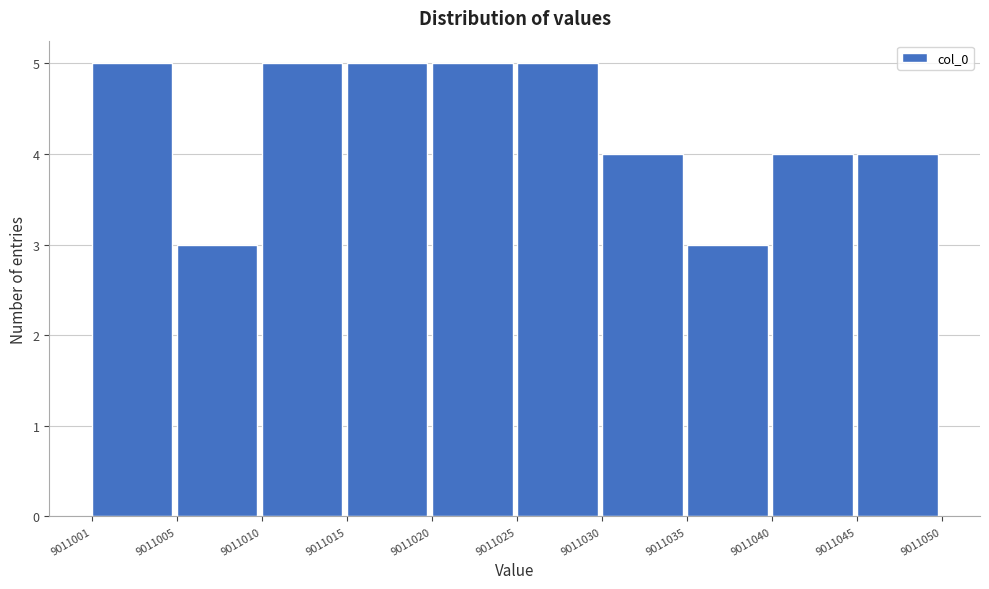

Reading left to right, list all the values displayed in this chart.

5	3	5	5	5	5	4	3	4	4